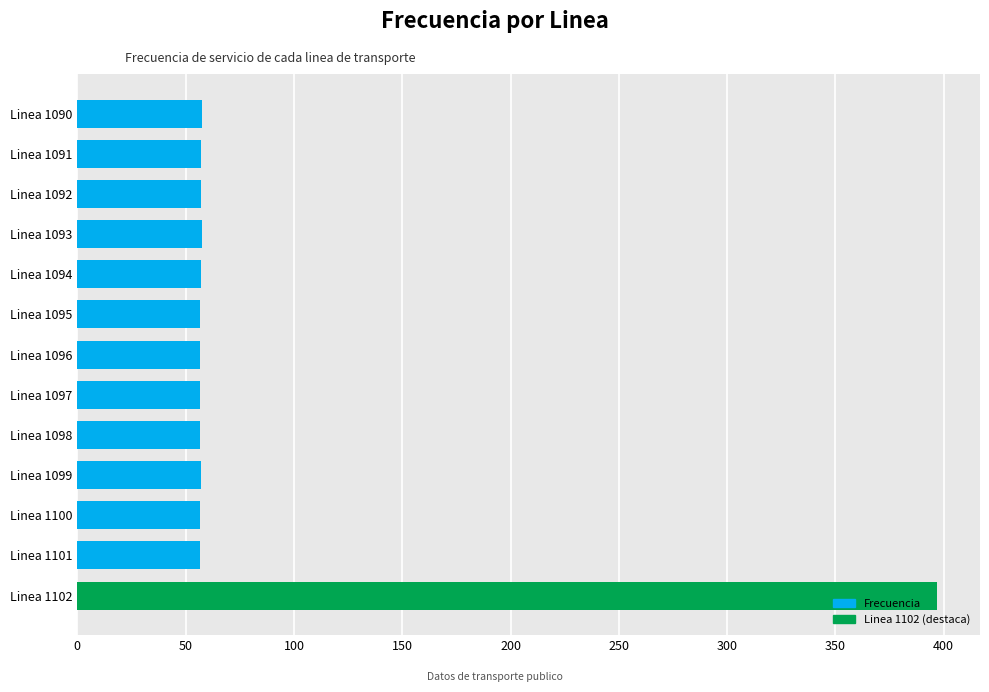

The chart shows a value of 20.3 at Linea 1097. True or false?

False